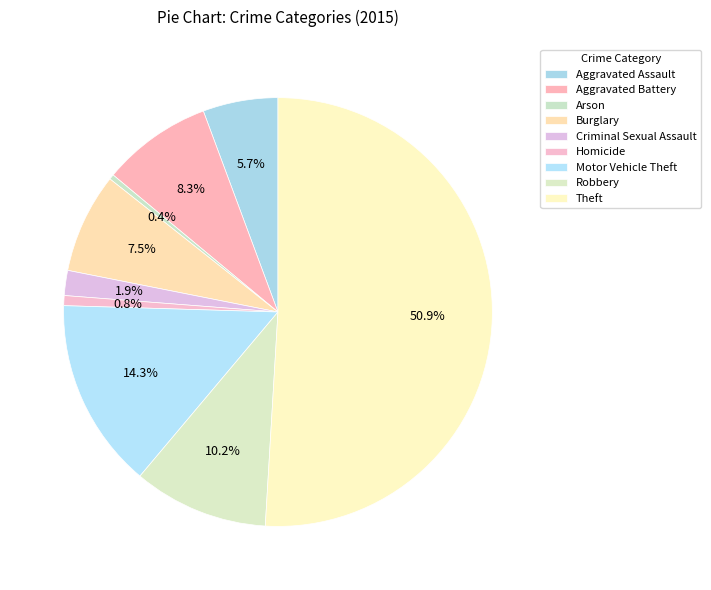

Is there a majority slice in this chart?

Yes